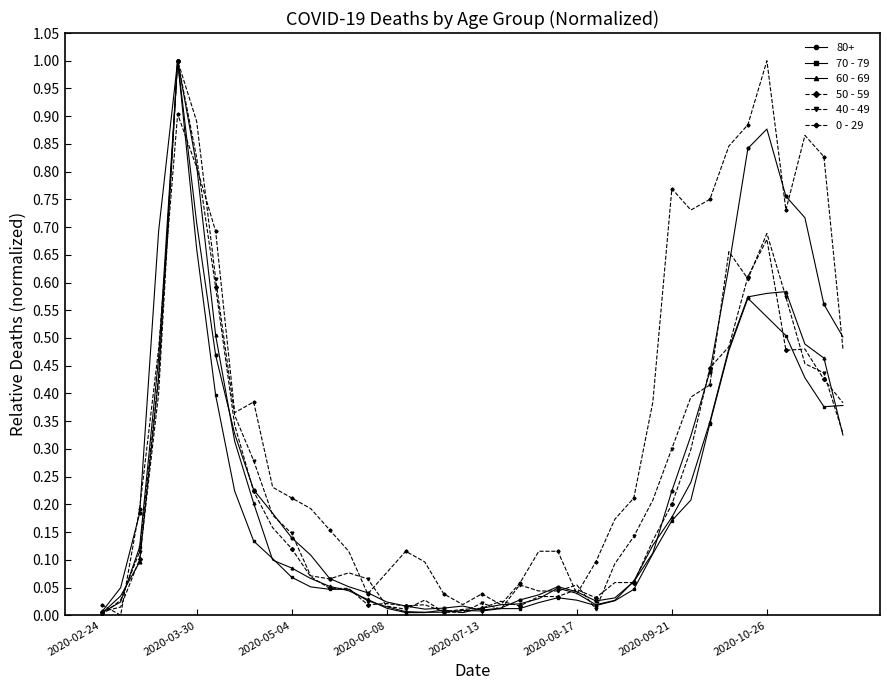

How many lines are shown in the chart?

6